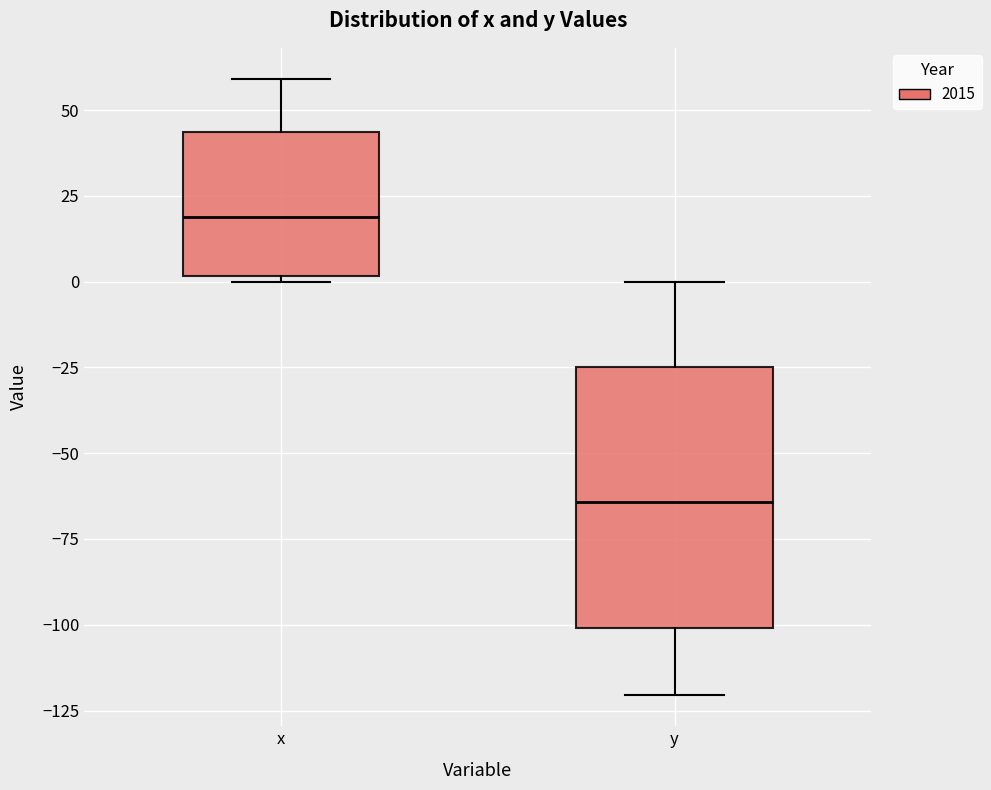

Reading left to right, transcribe this box plot: for each box, give where its median line is, the range the box spans, and where its two whiskers end, as read against the y-axis. The values are not printed on the chart, so give them approximately, as read against the axis.

x: median 20, box 0 to 45, whiskers 0 (just below the box's lower edge) to 60
y: median -65, box -100 to -25, whiskers -120 to 0